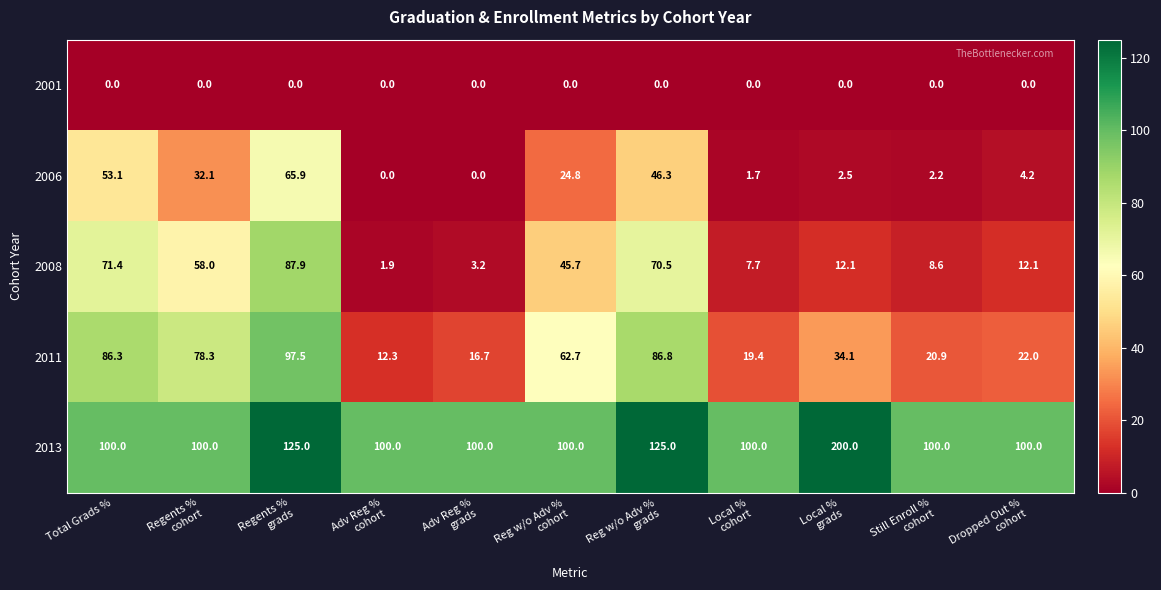

What is the greatest value displayed?

200.0